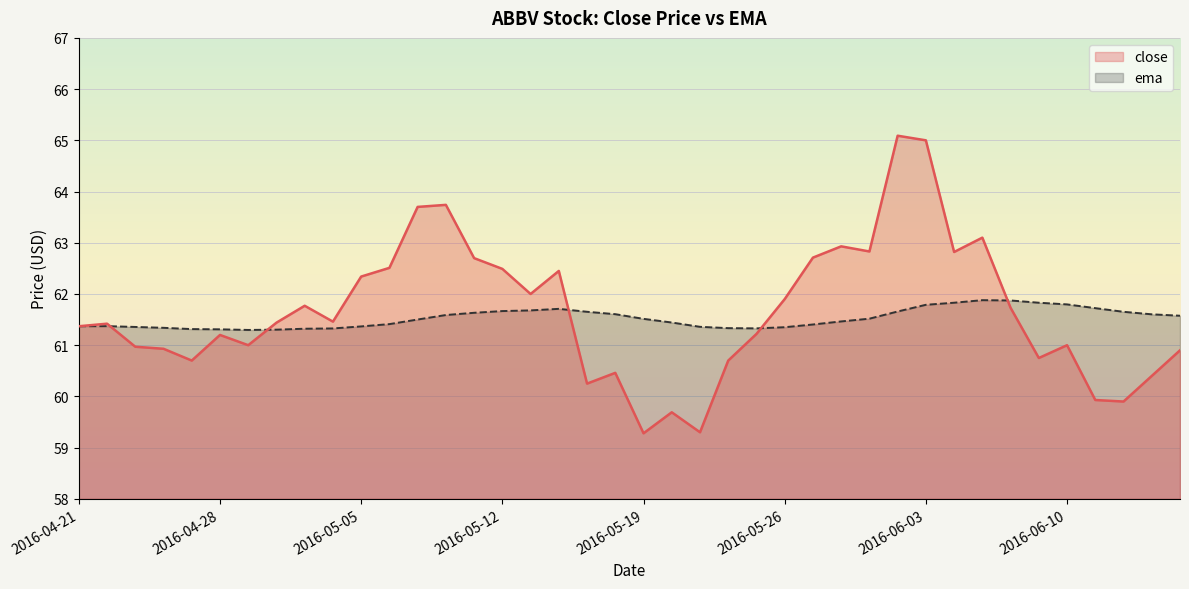

Does the chart display data point markers on the line(s)?

No